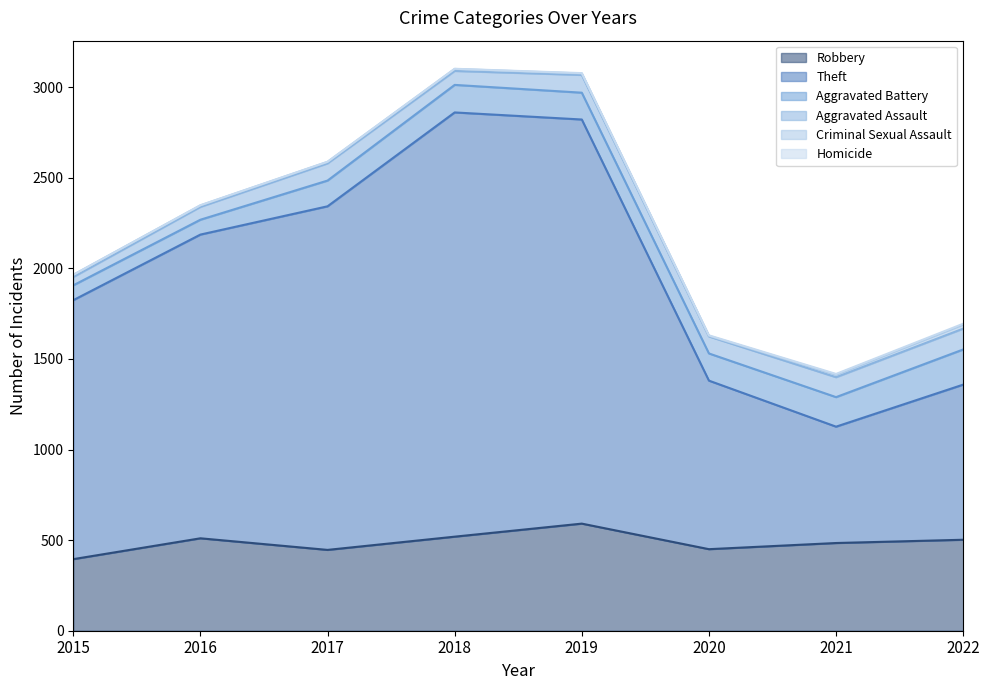

How many lines are shown in the chart?

6